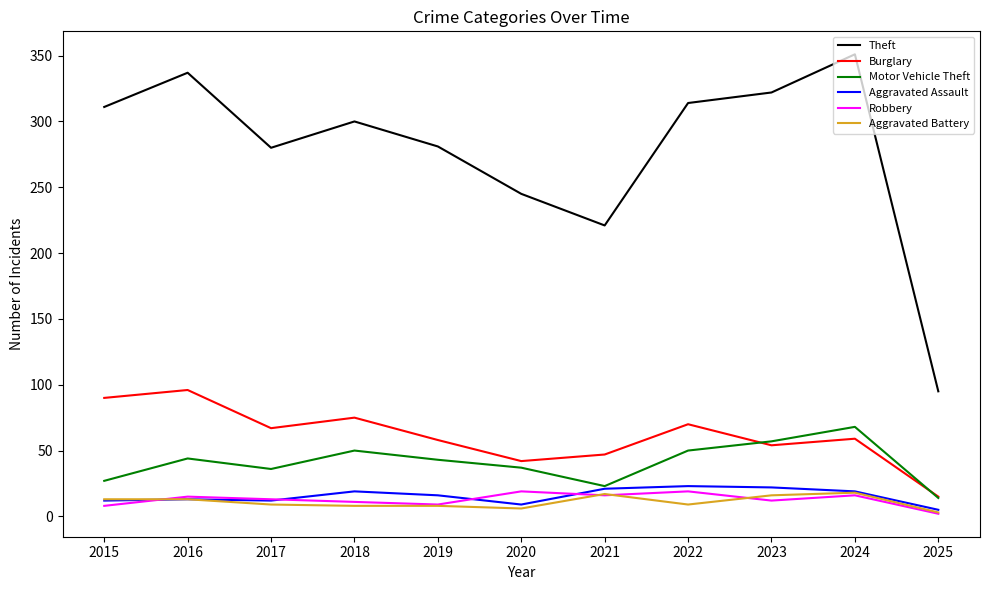

Between 2020 and 2021, which series saw the biggest shift?

Theft